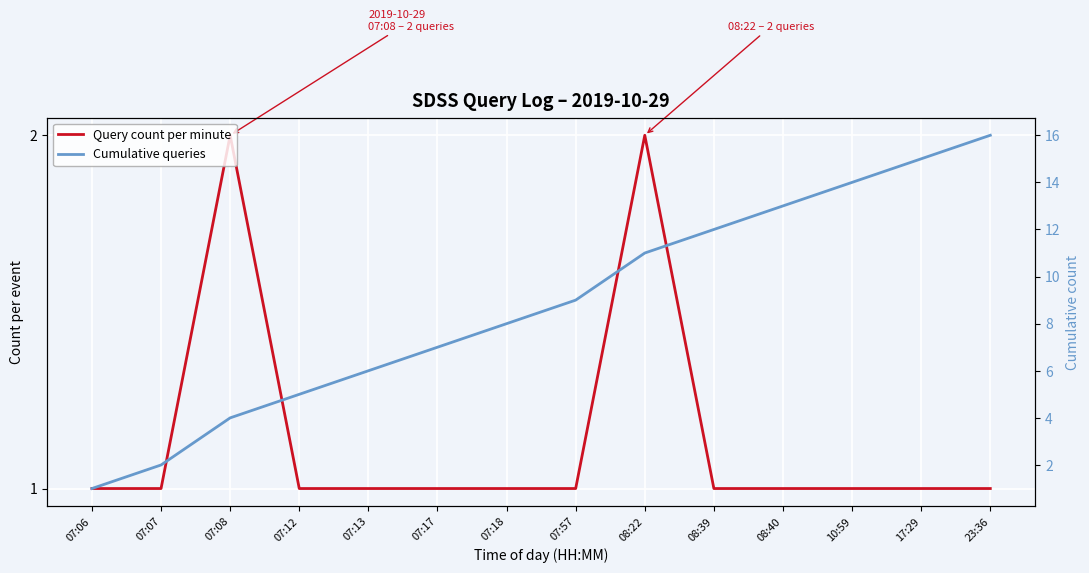

Which category has the lowest value in the Query count per minute series?

07:06